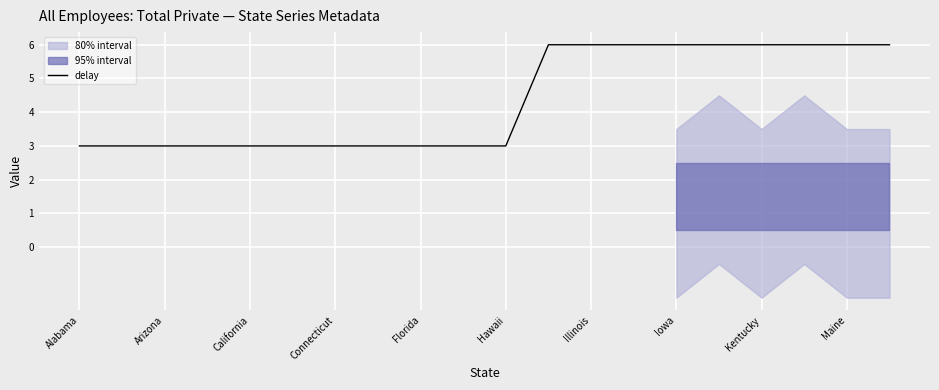

What is the approximate value of delay at Iowa?

6